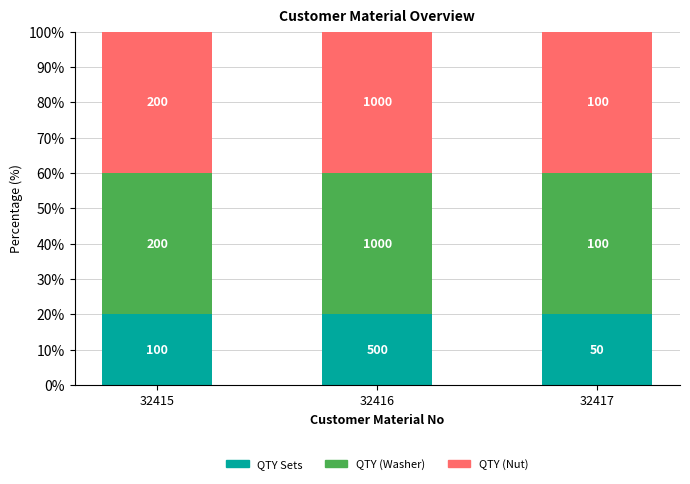

Does the chart contain any negative values?

No